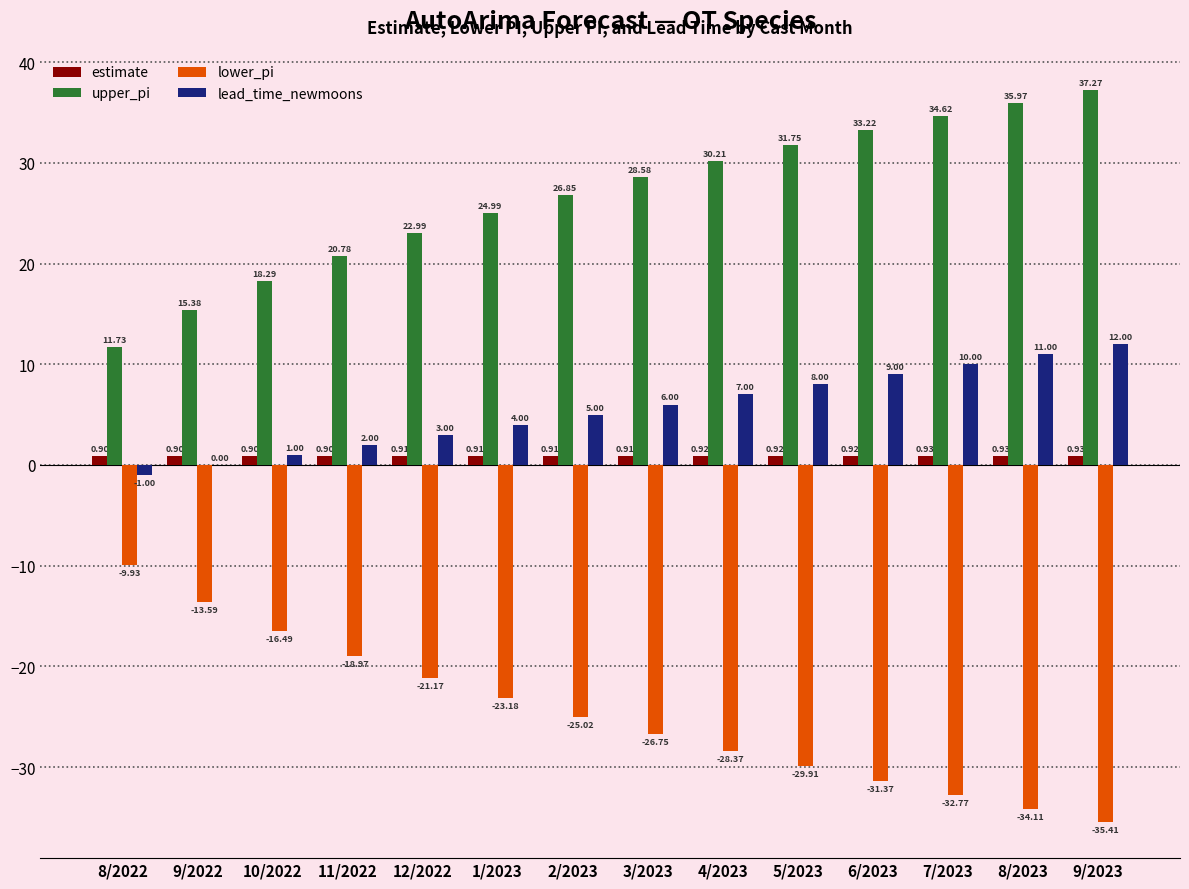

Which series changed the most between 1/2023 and 8/2023?

upper_pi